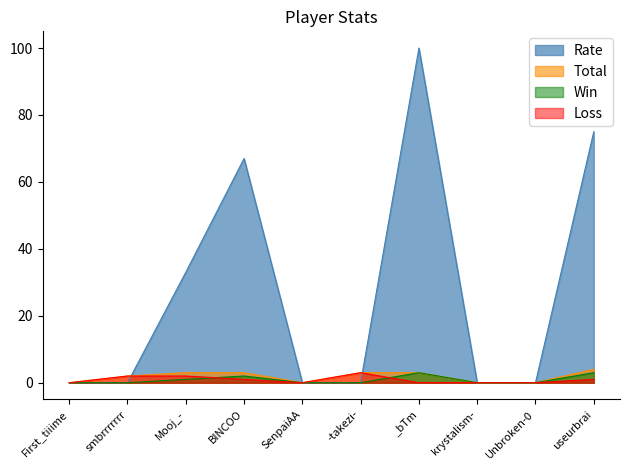

What position from the right is Unbroken-0?

2